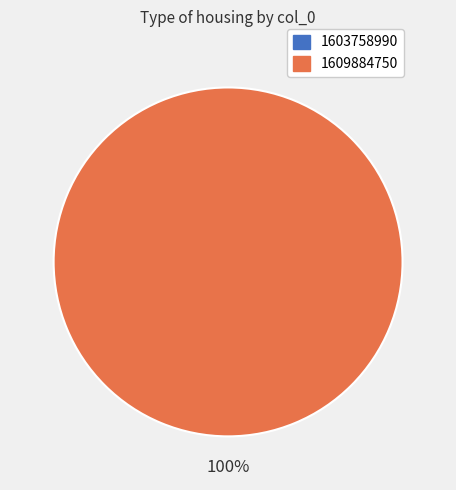

Is there any slice that represents more than half of the pie?

Yes